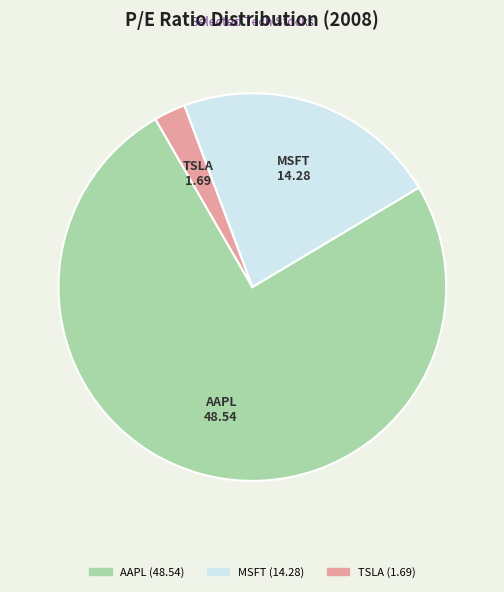

Does any single category account for the majority?

Yes